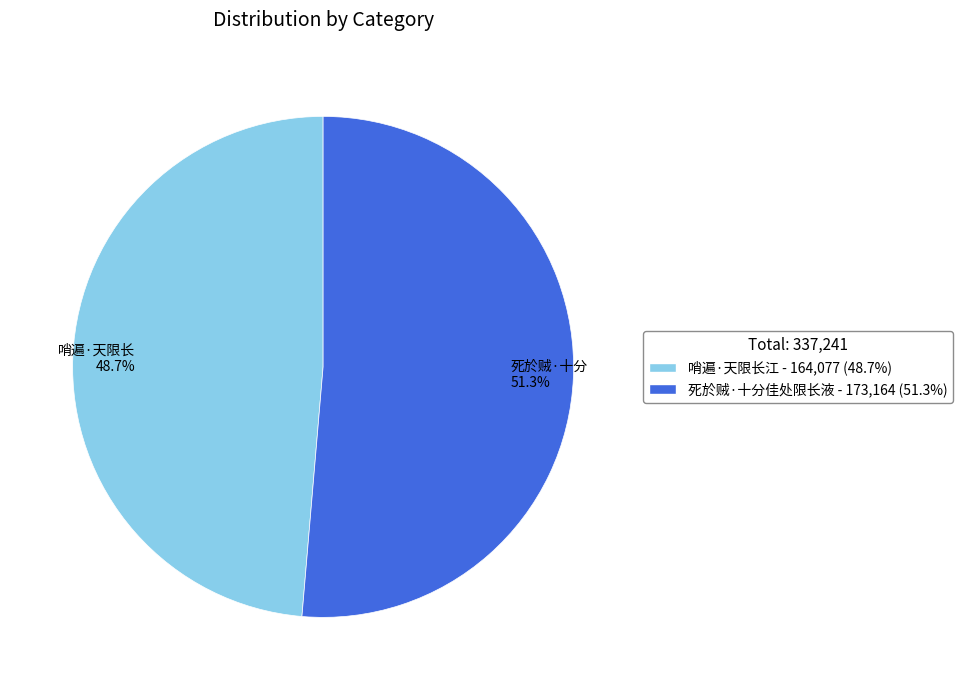

Is it true that 死於贼·十分佳处限长液 is 59% of the pie?

False